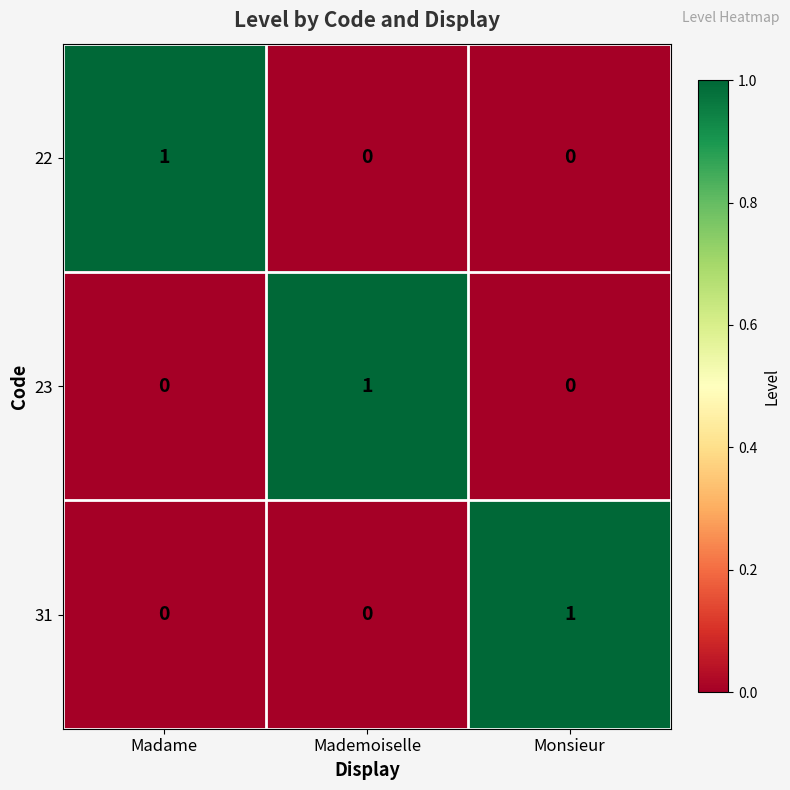

At how many categories does at least one series exceed 0?

3